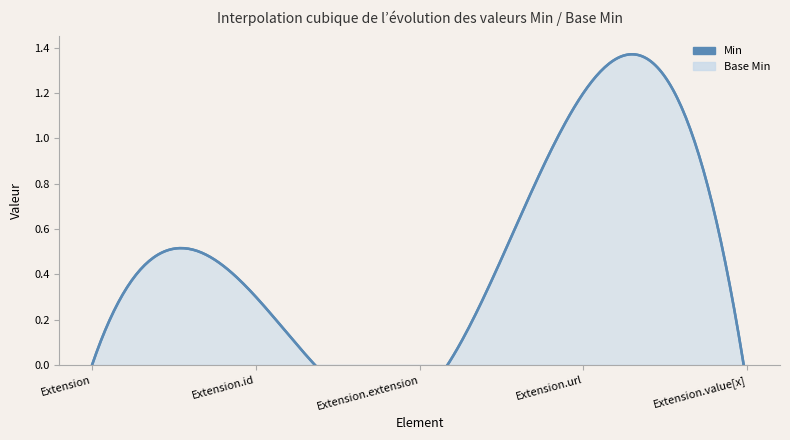

True or false: Base Min has a value of 0 at Extension.id.

True